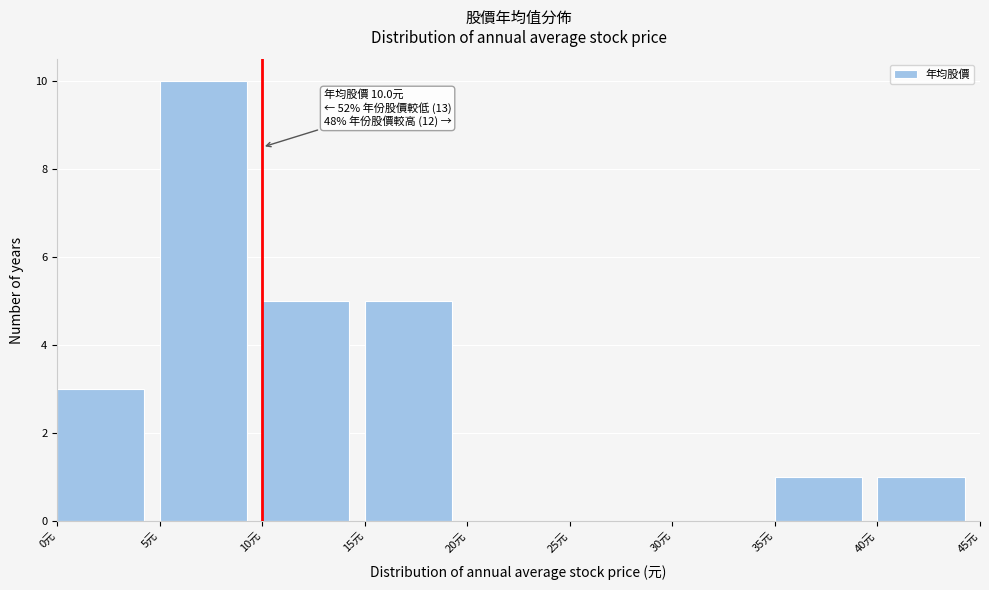

Which range on the x-axis has the tallest bar?

5 to 10